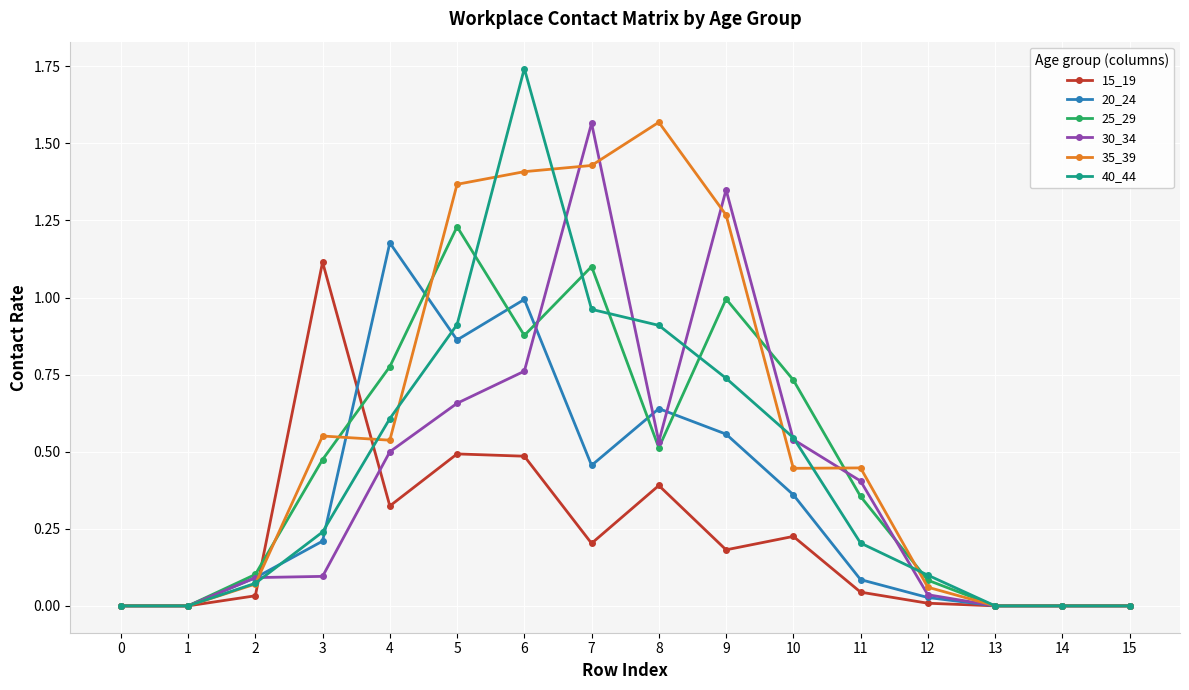

At which category does 40_44 reach its first local peak?

6